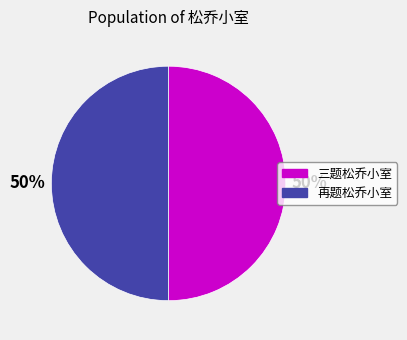

To the nearest percent, what is the average slice percentage?

50%